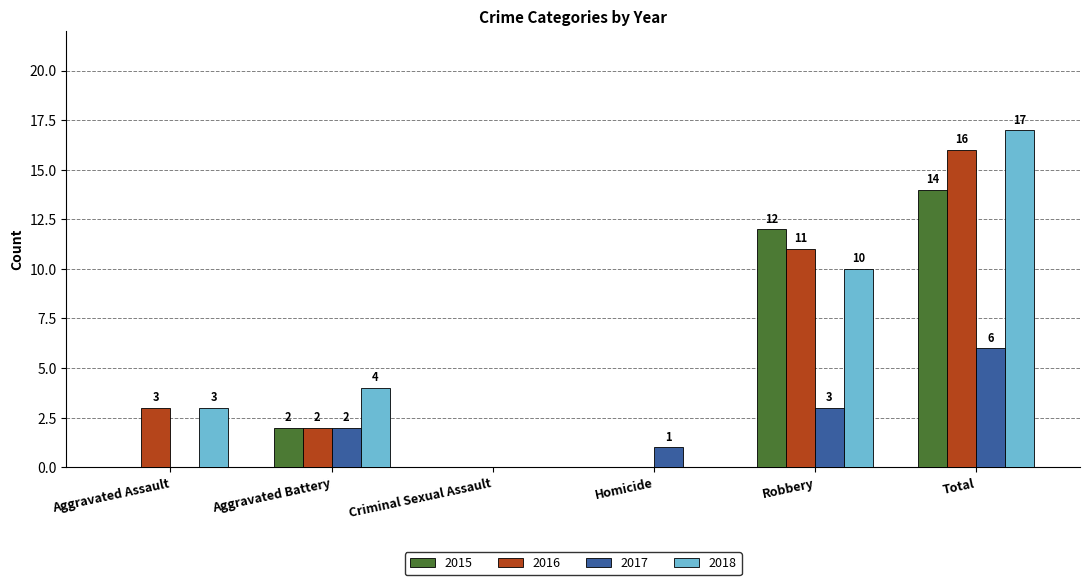

At which label is 2017 closest to 3?

Robbery